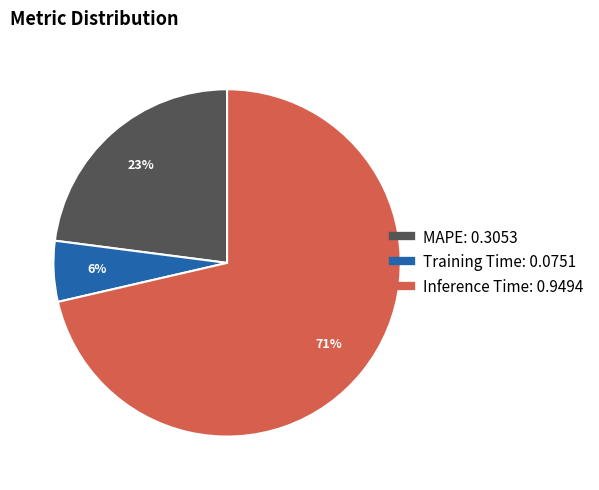

The Training Time slice represents 6% of the pie. True or false?

True